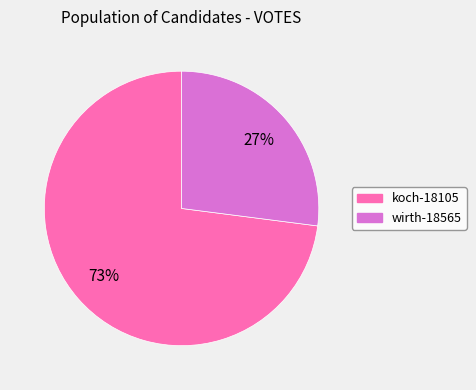

To the nearest percent, what is the average slice percentage?

50%